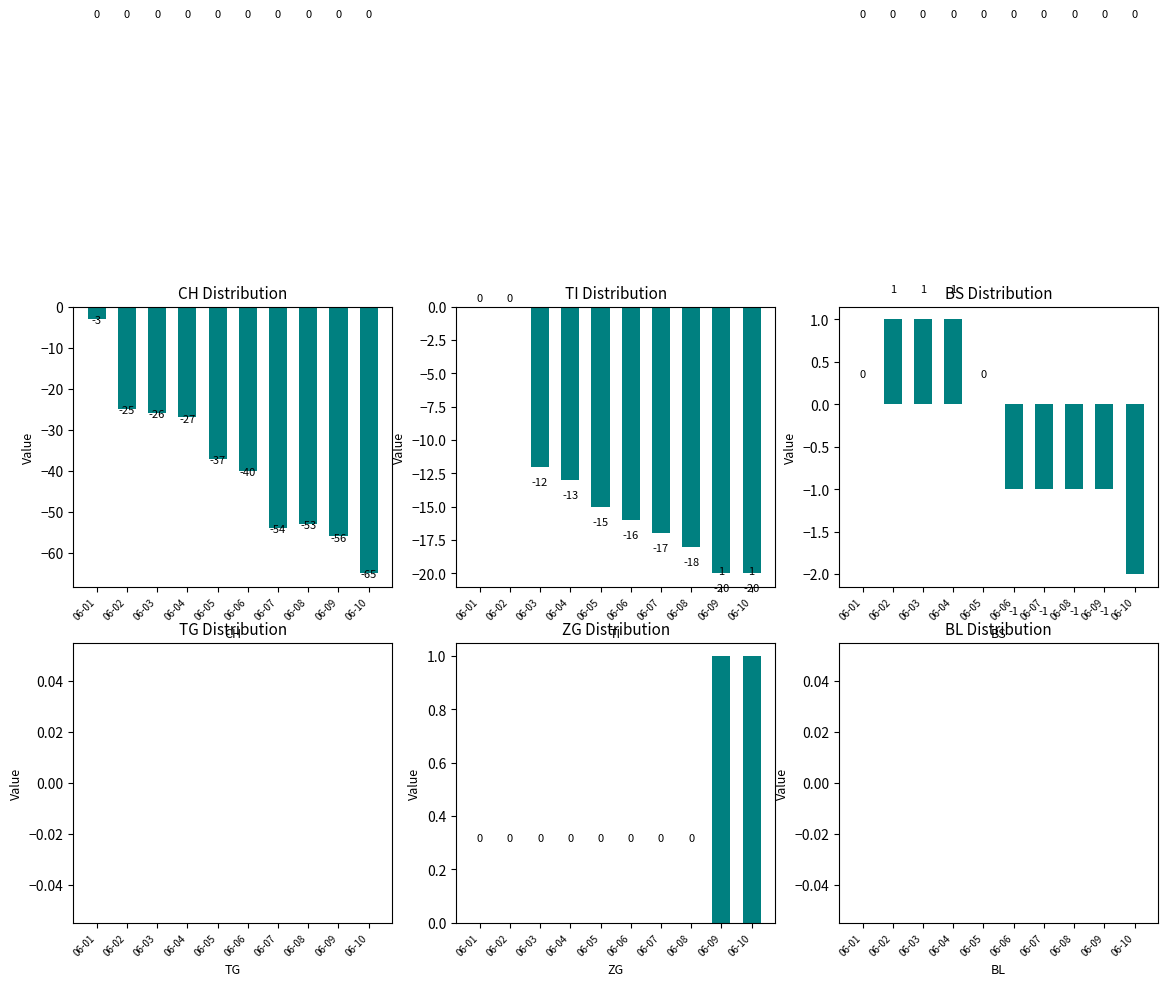

Reading left to right, list all the values displayed in this chart.

CH: 06-01=-3	06-02=-25	06-03=-26	06-04=-27	06-05=-37	06-06=-40	06-07=-54	06-08=-53	06-09=-56	06-10=-65
TI: 06-01=0	06-02=0	06-03=-12	06-04=-13	06-05=-15	06-06=-16	06-07=-17	06-08=-18	06-09=-20	06-10=-20
BS: 06-01=0	06-02=1	06-03=1	06-04=1	06-05=0	06-06=-1	06-07=-1	06-08=-1	06-09=-1	06-10=-2
TG: 06-01=0	06-02=0	06-03=0	06-04=0	06-05=0	06-06=0	06-07=0	06-08=0	06-09=0	06-10=0
ZG: 06-01=0	06-02=0	06-03=0	06-04=0	06-05=0	06-06=0	06-07=0	06-08=0	06-09=1	06-10=1
BL: 06-01=0	06-02=0	06-03=0	06-04=0	06-05=0	06-06=0	06-07=0	06-08=0	06-09=0	06-10=0